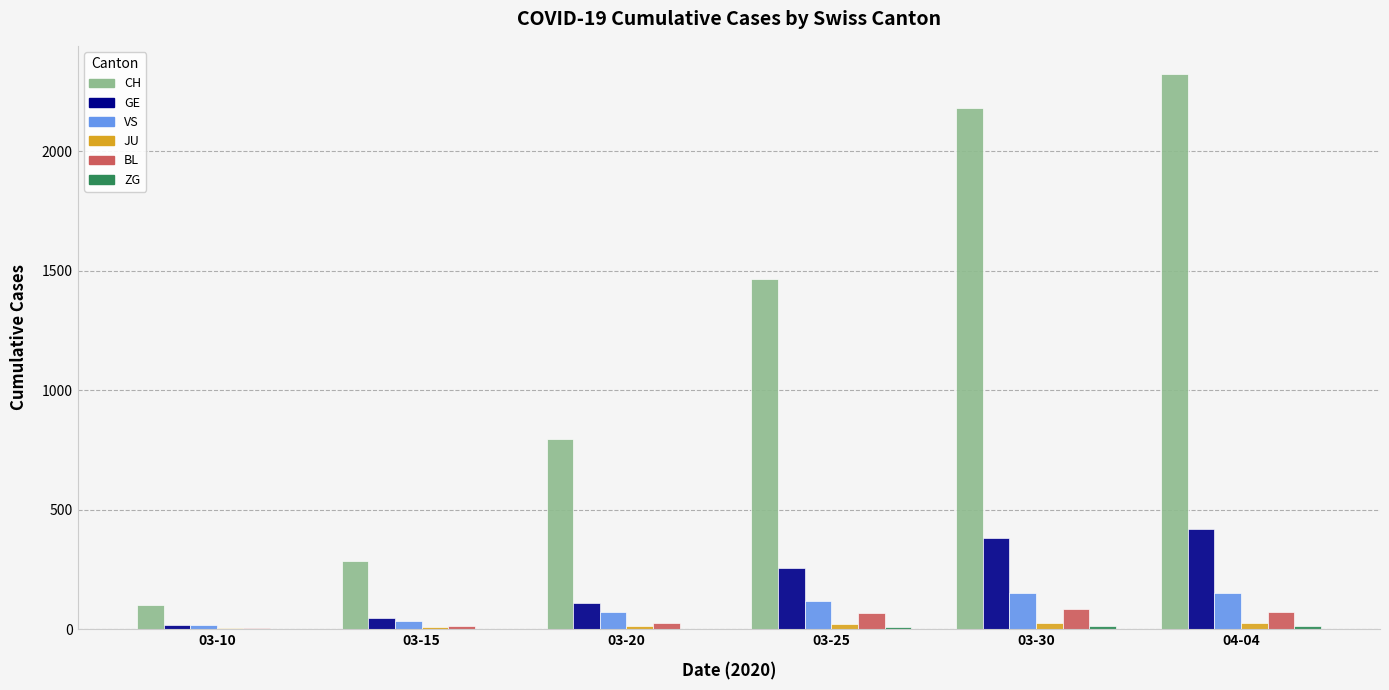

The value of CH at 03-25 is 1465. True or false?

True